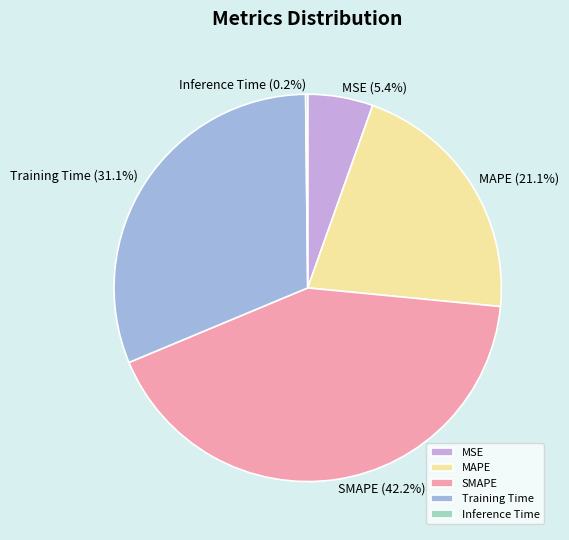

What portion of the pie excludes MAPE?

78.9%